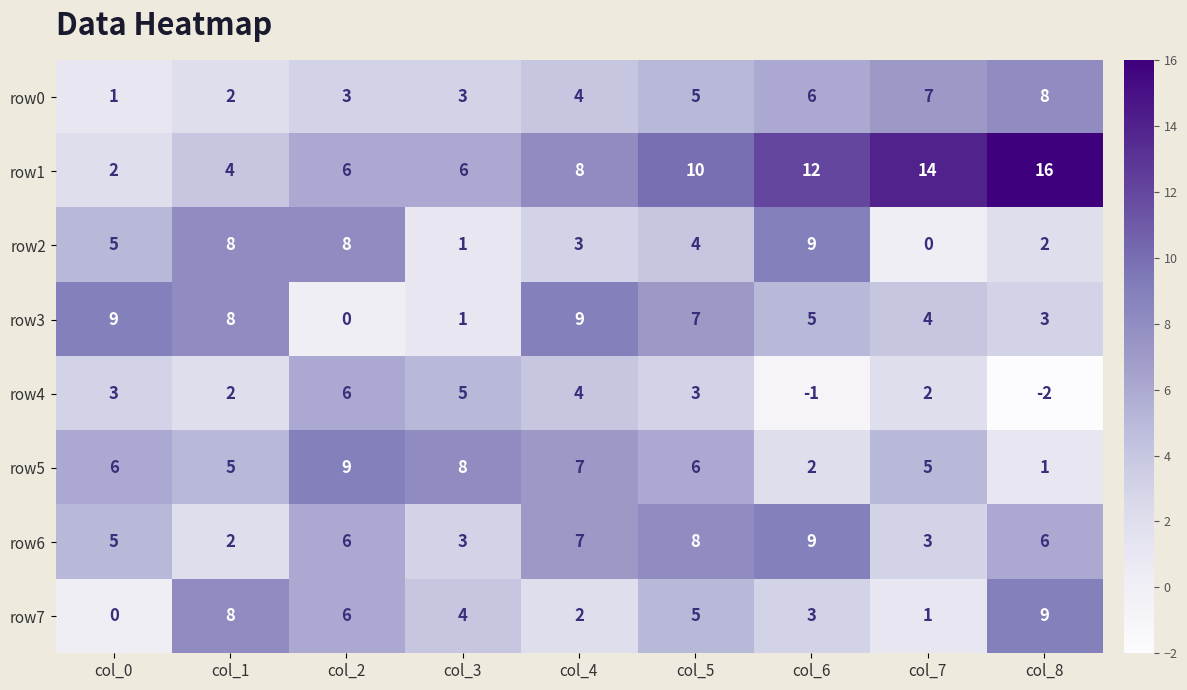

Rank the series at col_8 from highest to lowest value.

row1, row7, row0, row6, row3, row2, row5, row4